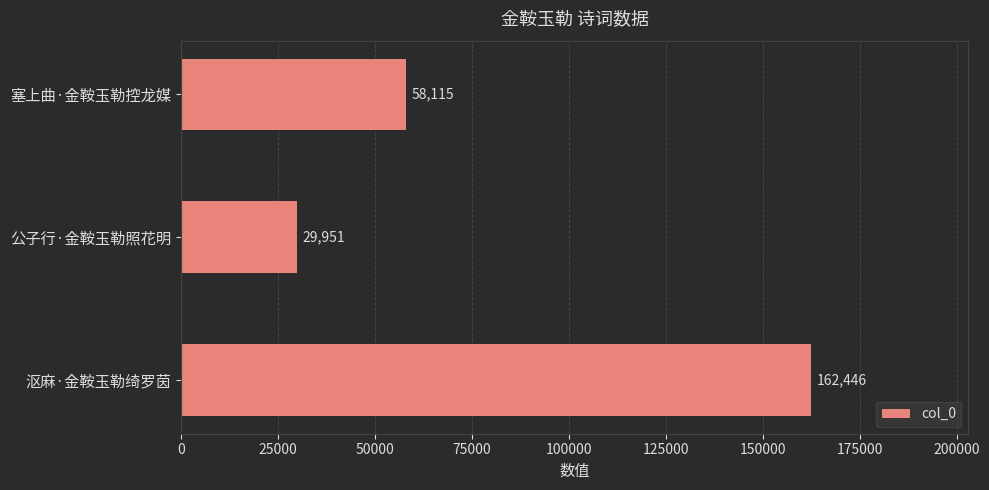

How many categories are shown in the chart?

3